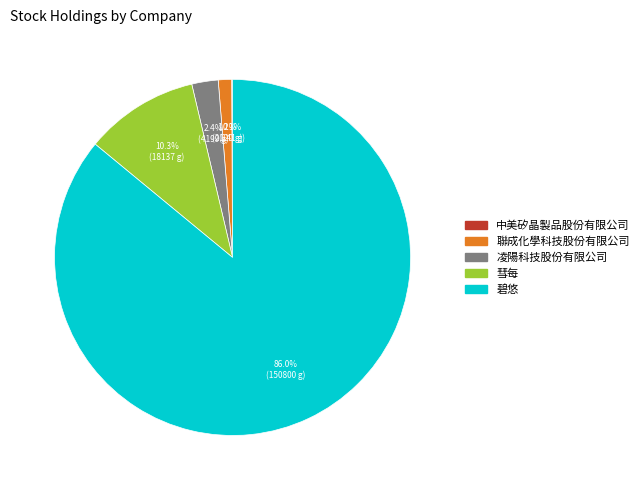

Does 碧悠 account for over 50% of the chart?

Yes